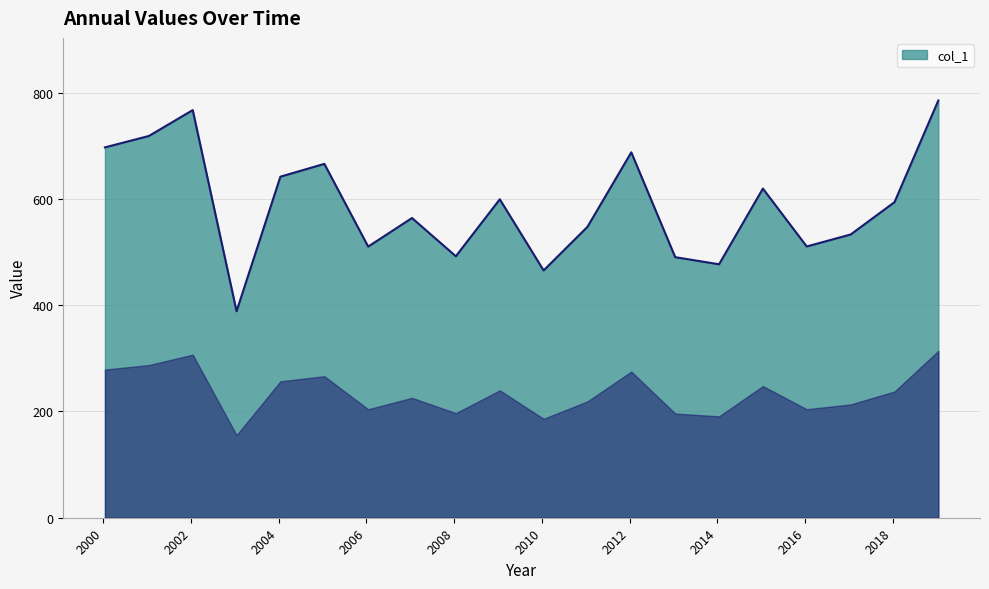

What is the average value?

587.9